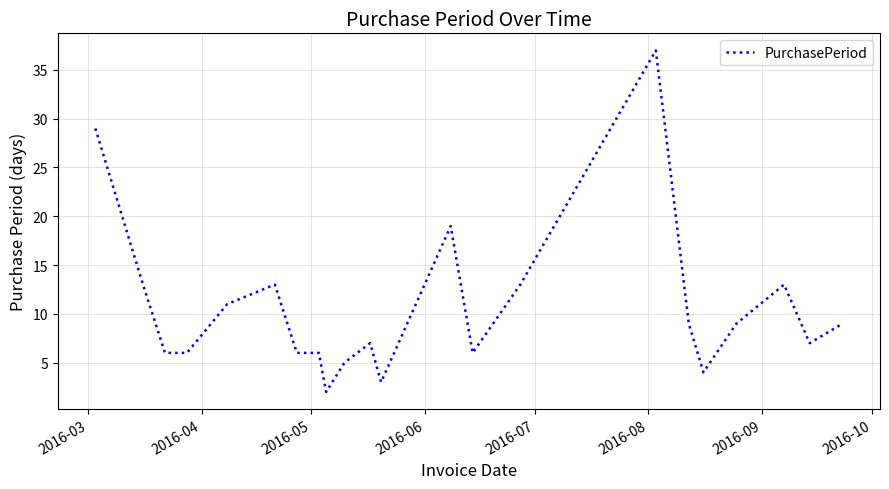

What is the difference between the maximum and minimum values?

35